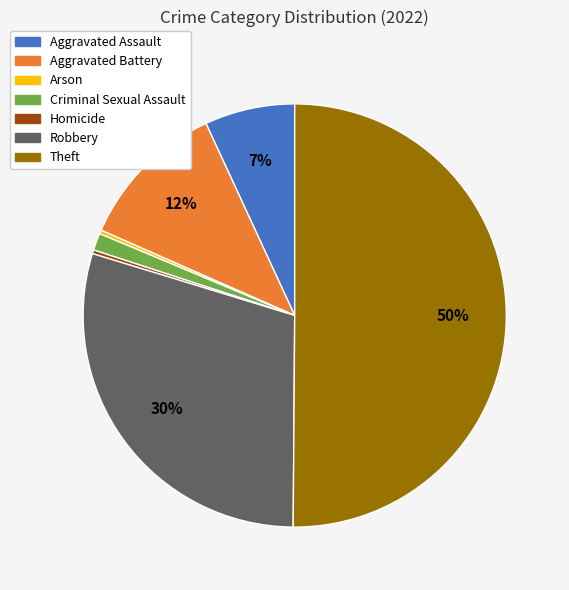

How many segments does this pie chart have?

7